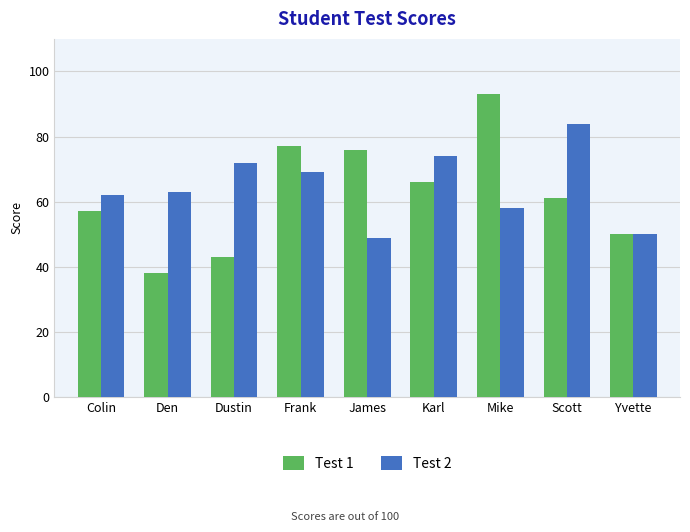

At which category is the sum across all series the highest?

Mike